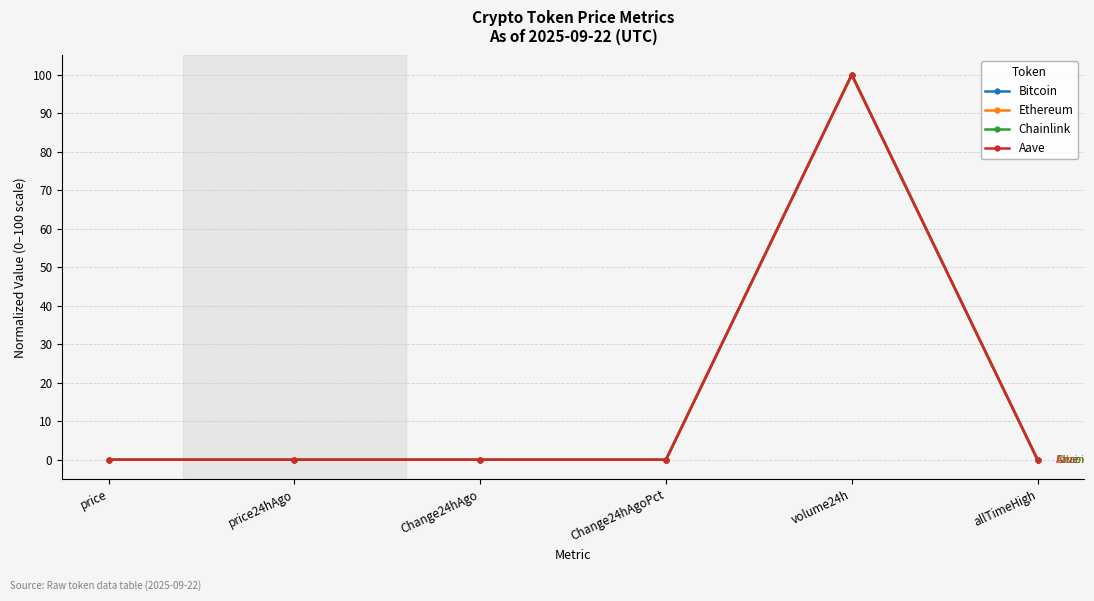

Is it true that Ethereum equals 100.0 at volume24h?

True